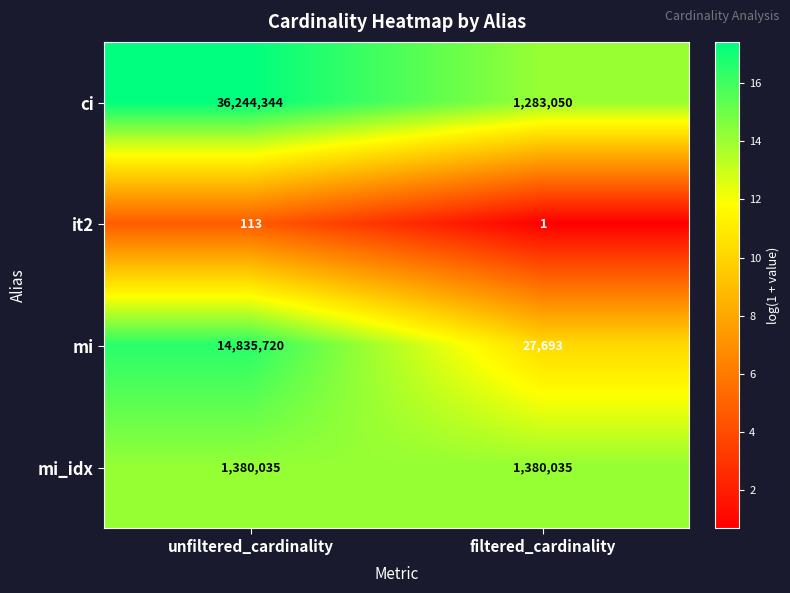

Between unfiltered_cardinality and filtered_cardinality, which series saw the biggest shift?

ci